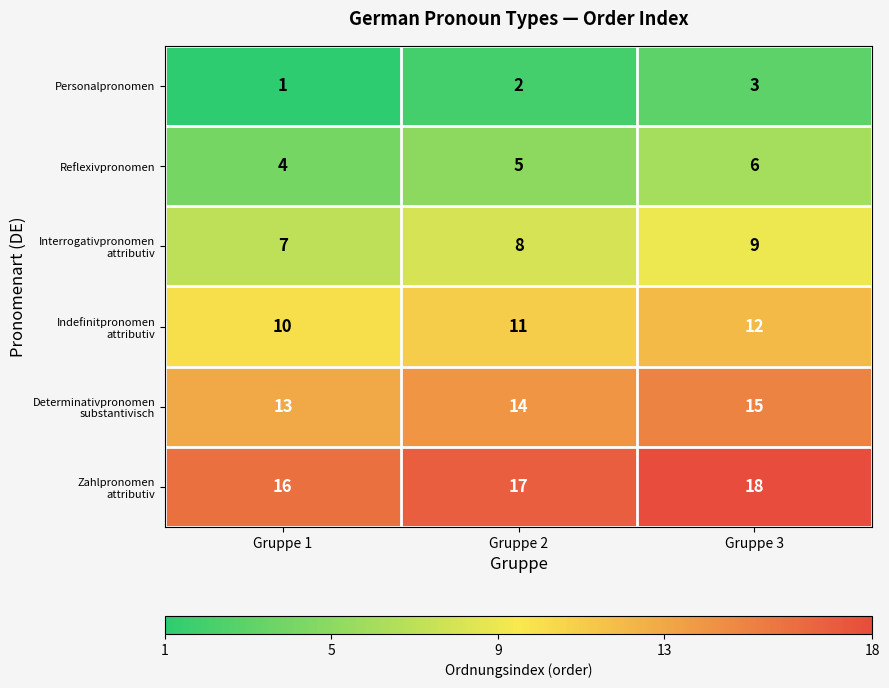

Rank the categories by Reflexivpronomen value from lowest to highest.

Gruppe 1, Gruppe 2, Gruppe 3